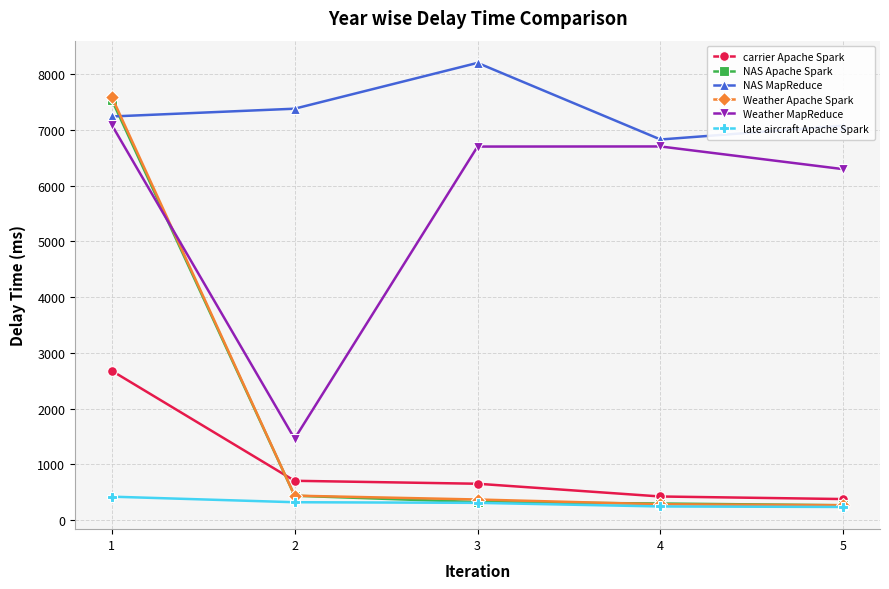

Where do carrier Apache Spark and NAS Apache Spark first cross each other?

1 and 2